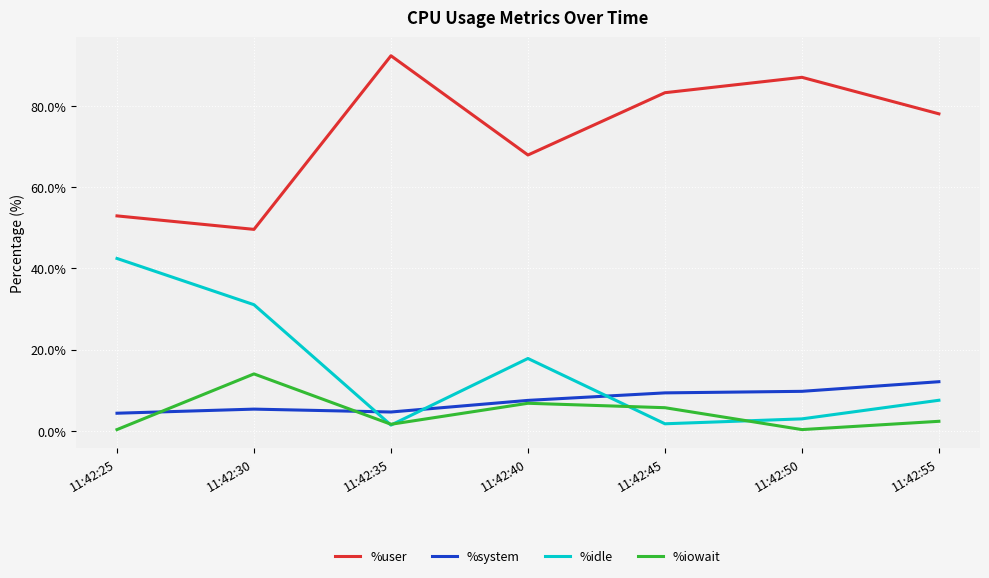

What is the highest value of the %idle series?

42.4